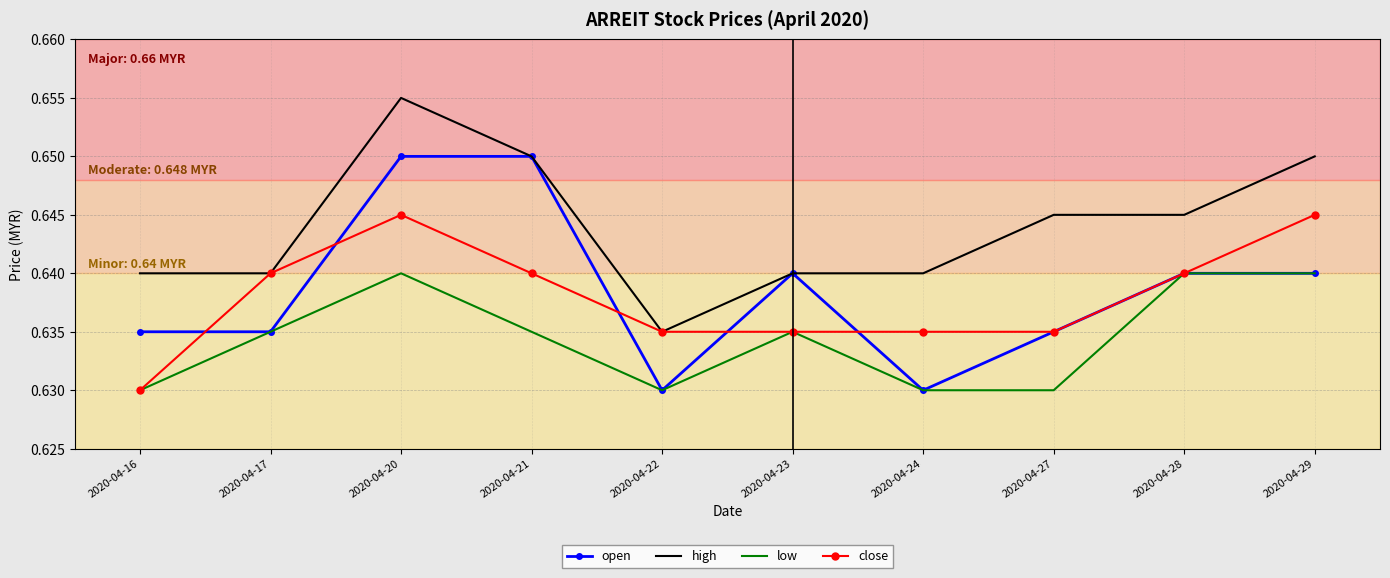

Is the value of high at 2020-04-16 greater than the value of low at 2020-04-23?

Yes